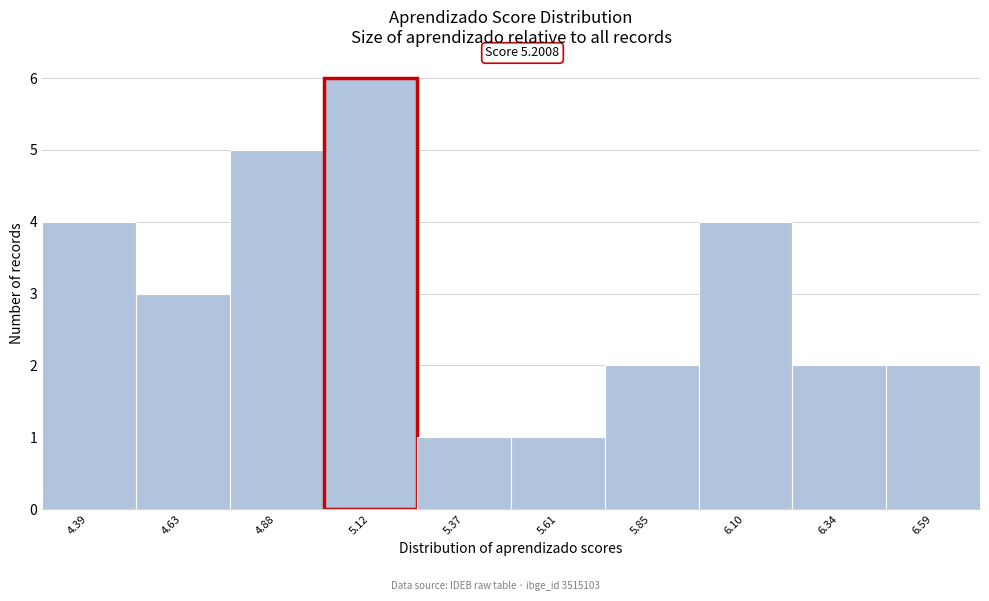

Reading right to left, list all the values displayed in this chart.

2	2	4	2	1	1	6	5	3	4